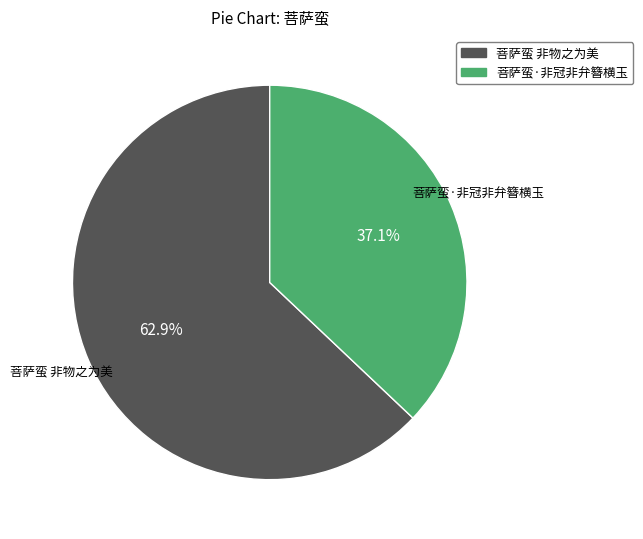

How many slices are in this pie chart?

2